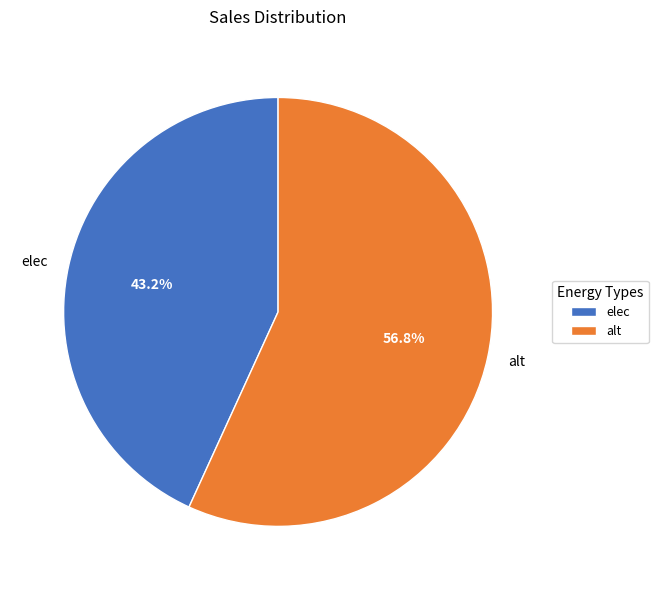

To the nearest percent, what percentage of the pie is elec?

43%